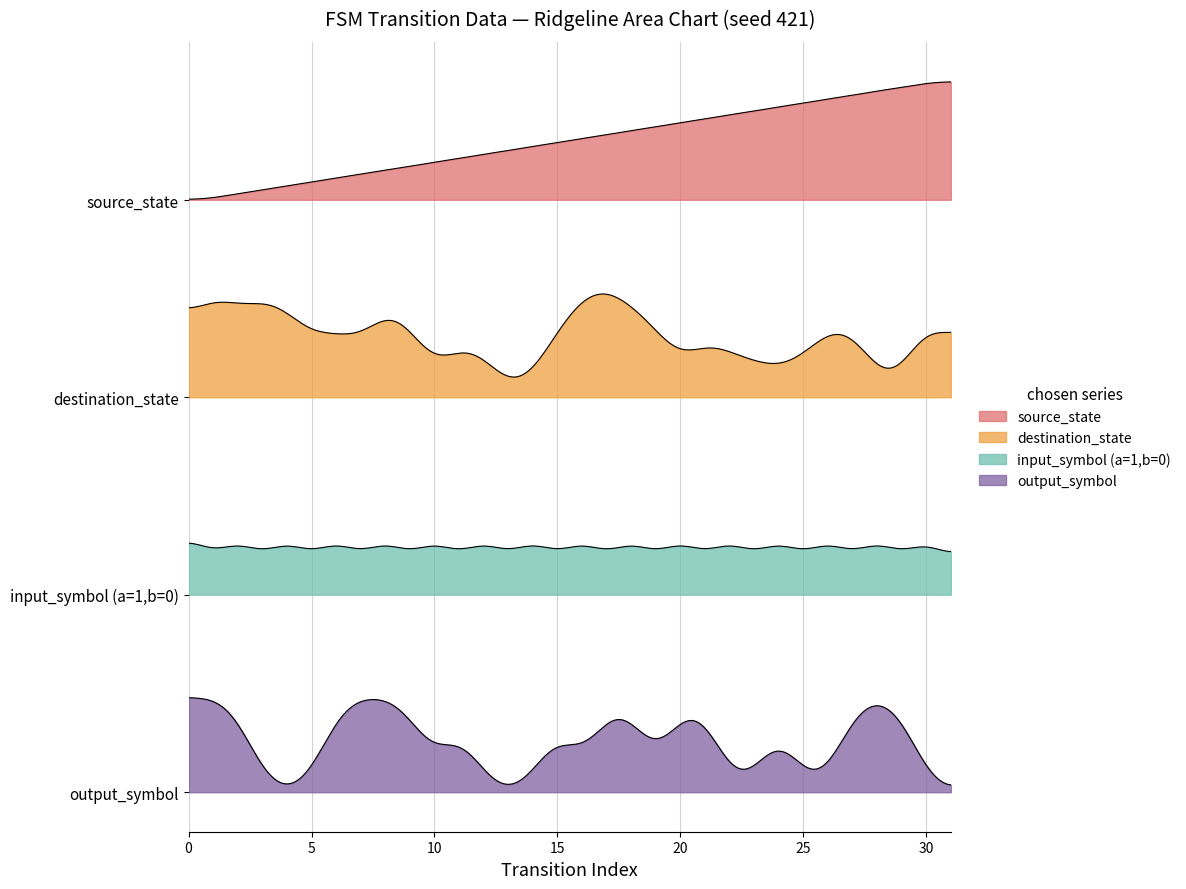

True or false: source_state has more than 0 points higher than both neighbors.

False